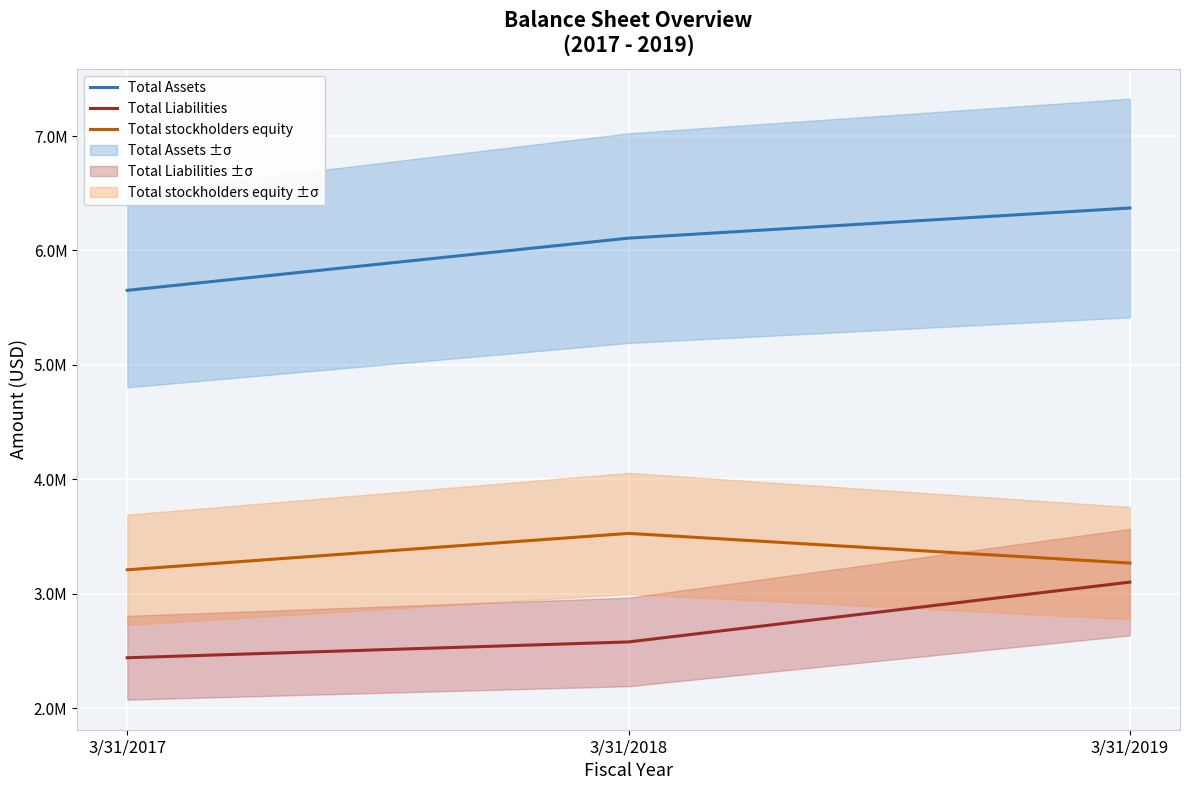

At 3/31/2019, list the series in order from largest to smallest.

Total Assets, Total stockholders equity, Total Liabilities